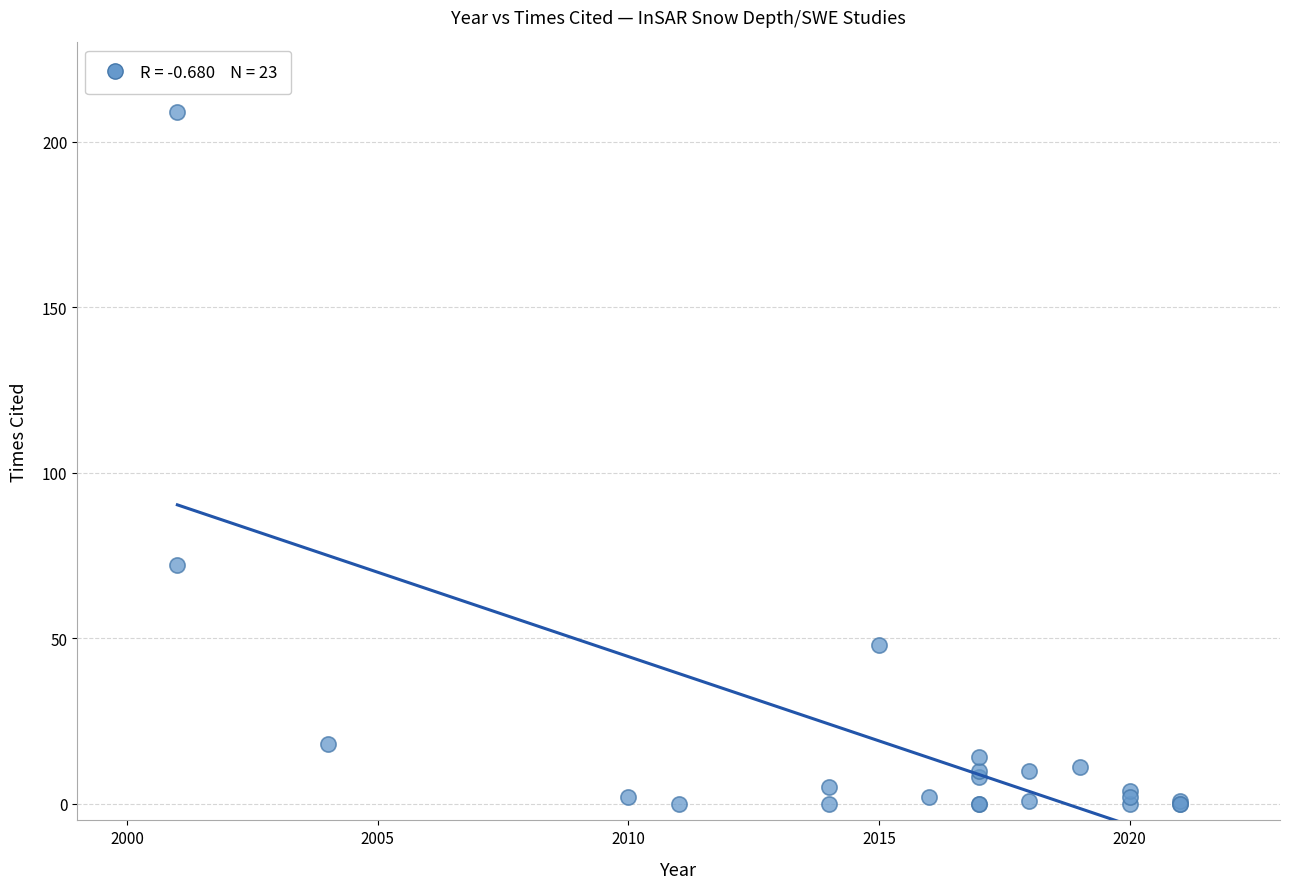

What Y value in the scatter plot is closest to 104?

72